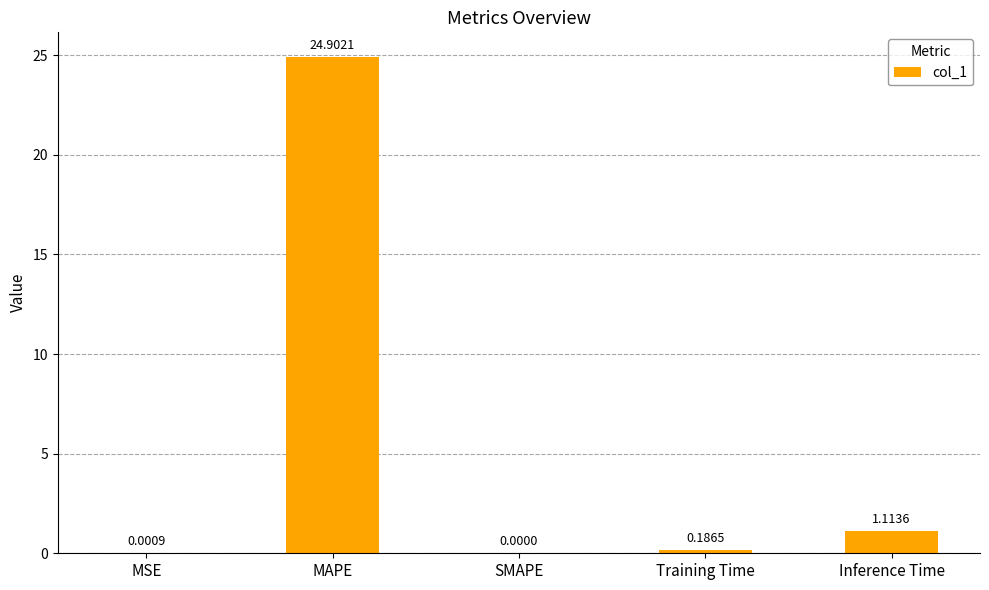

At which category does the chart reach its peak across all series?

MAPE